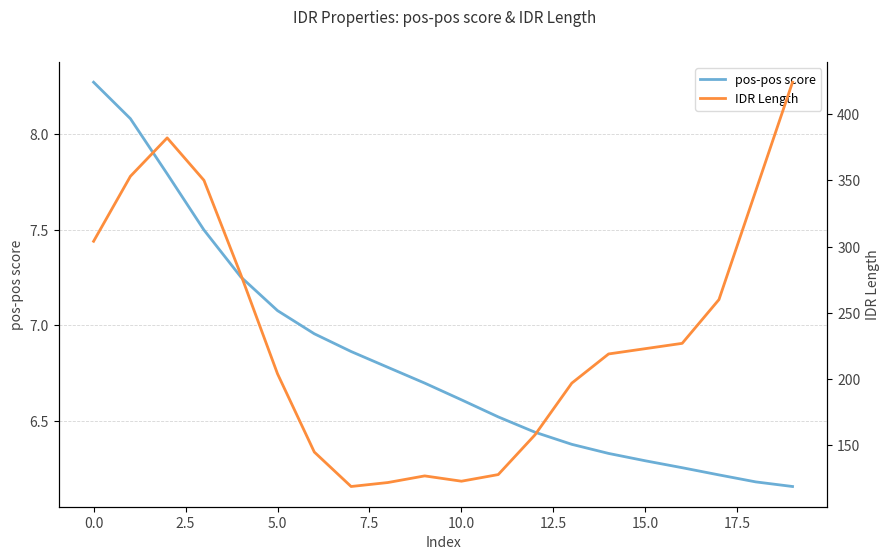

The value of pos-pos score at 15.0 is 6.3. True or false?

True